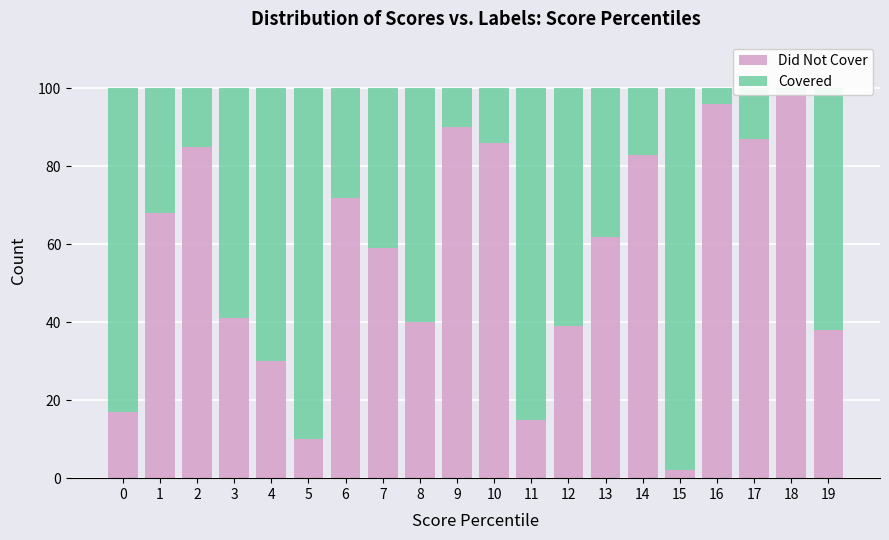

Reading left to right, what are all the values shown in this chart?

Did Not Cover: 0=17	1=68	2=85	3=41	4=30	5=10	6=72	7=59	8=40	9=90	10=86	11=15	12=39	13=62	14=83	15=2	16=96	17=87	18=99	19=38
Covered: 0=83	1=32	2=15	3=59	4=70	5=90	6=28	7=41	8=60	9=10	10=14	11=85	12=61	13=38	14=17	15=98	16=4	17=13	18=1	19=62